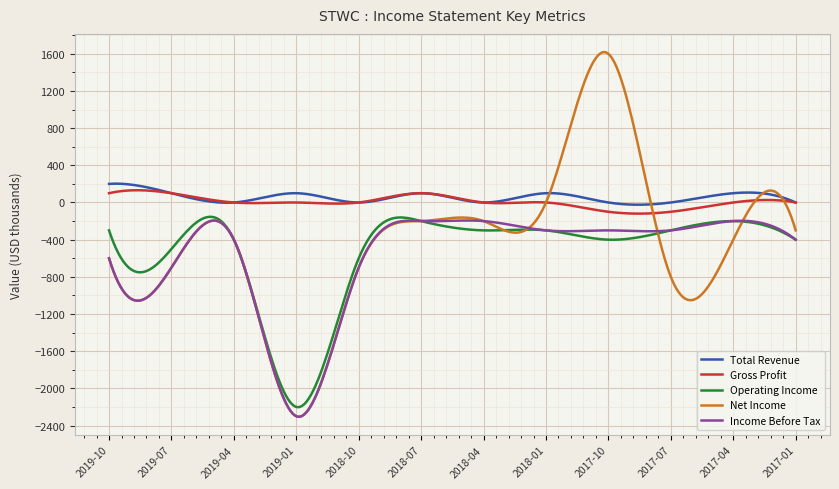

What is the greatest value displayed?

1617.9